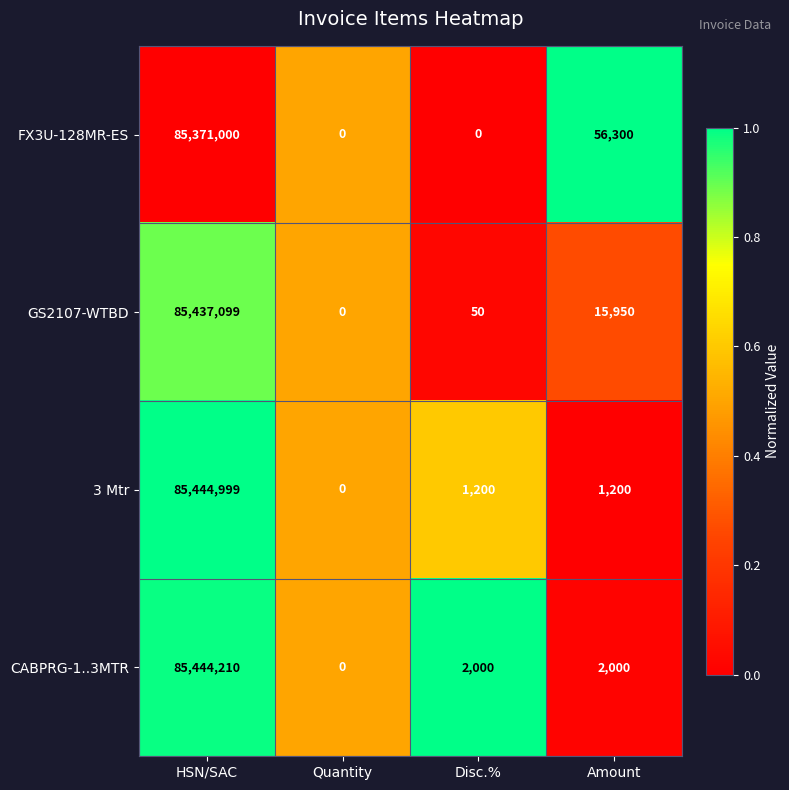

Where does the FX3U-128MR-ES series first go above 56300?

HSN/SAC